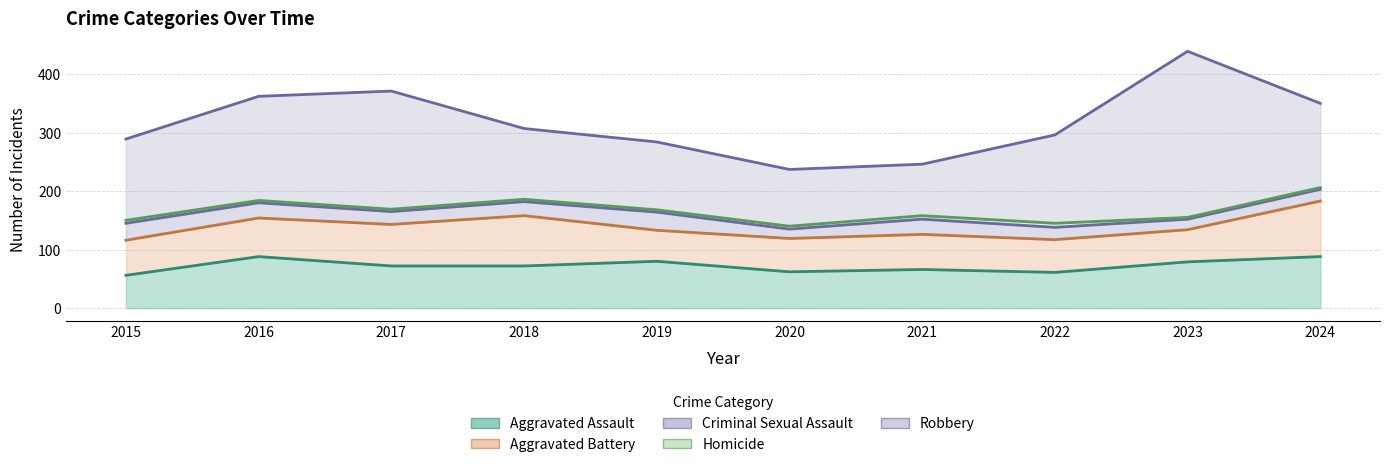

Which has a higher value, 2021 or 2016?

2016